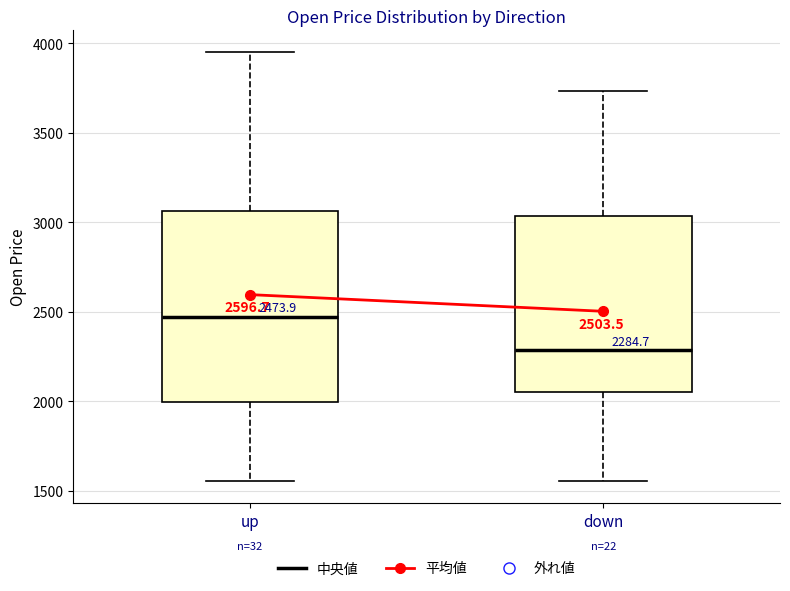

Comparing the boxes themselves (not the whiskers), which one is the tallest?

up